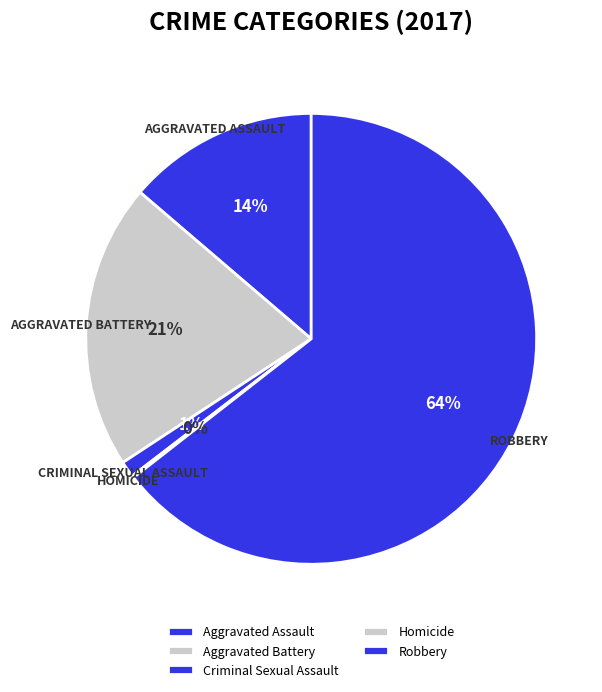

Which slice is the largest?

Robbery